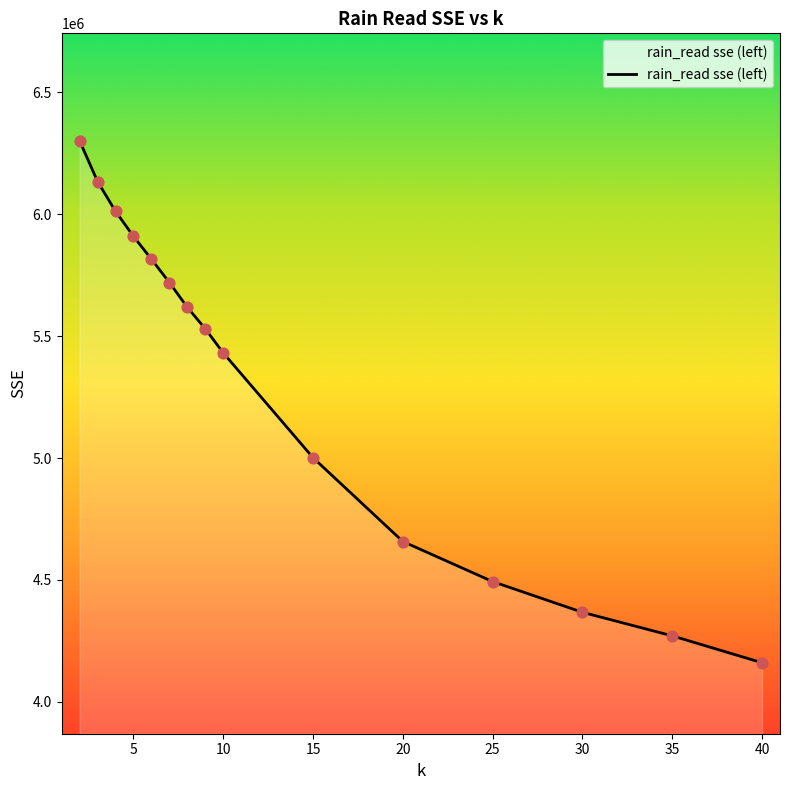

What is the minimum value shown in the chart?

4160475.1